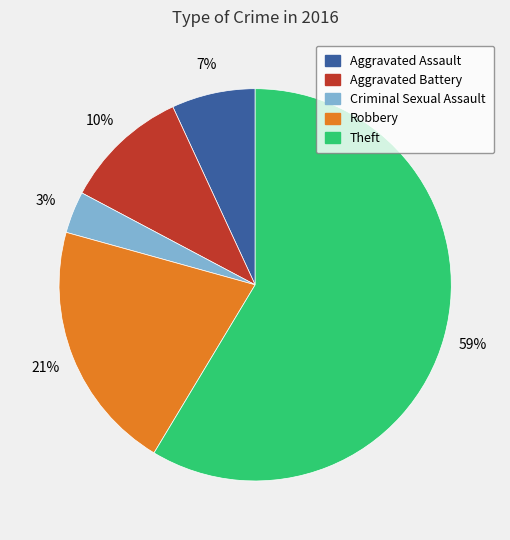

Is it true that Criminal Sexual Assault is 3% of the pie?

True